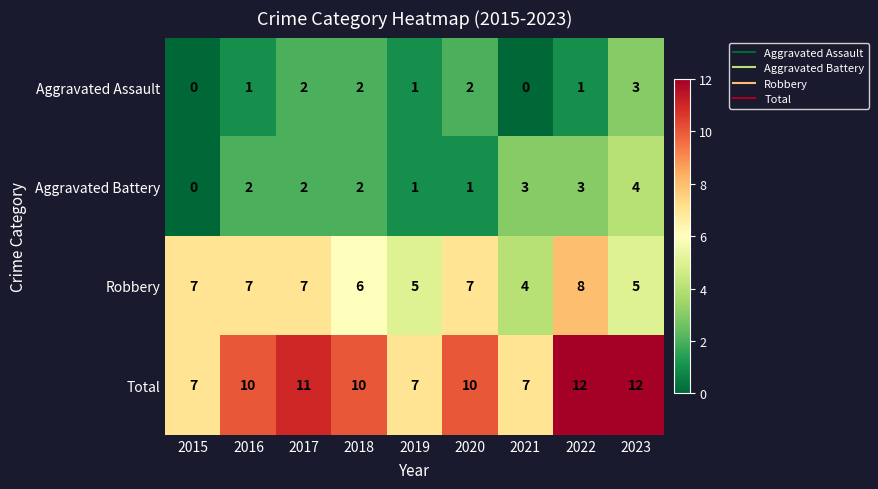

The value of Aggravated Assault at 2016 is 1. True or false?

True